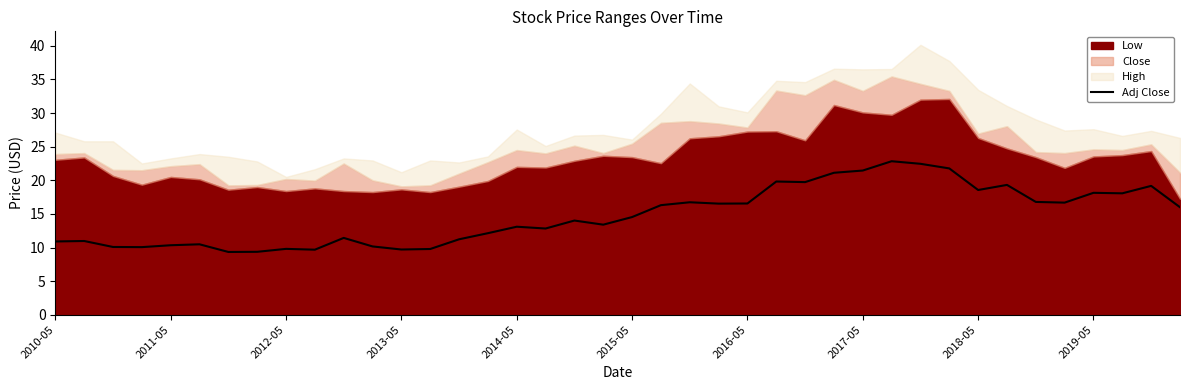

True or false: there are more than 2 points higher than both neighbors.

True